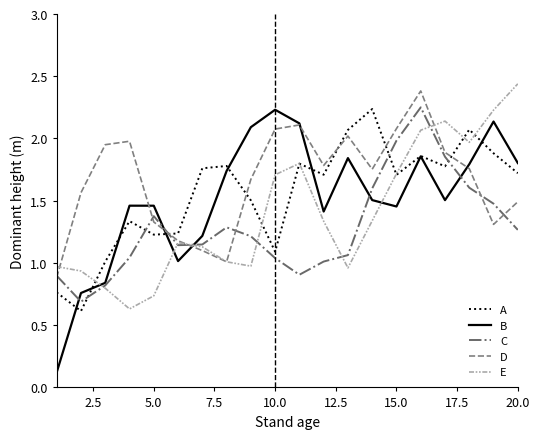

True or false: C and A cross at least once.

True